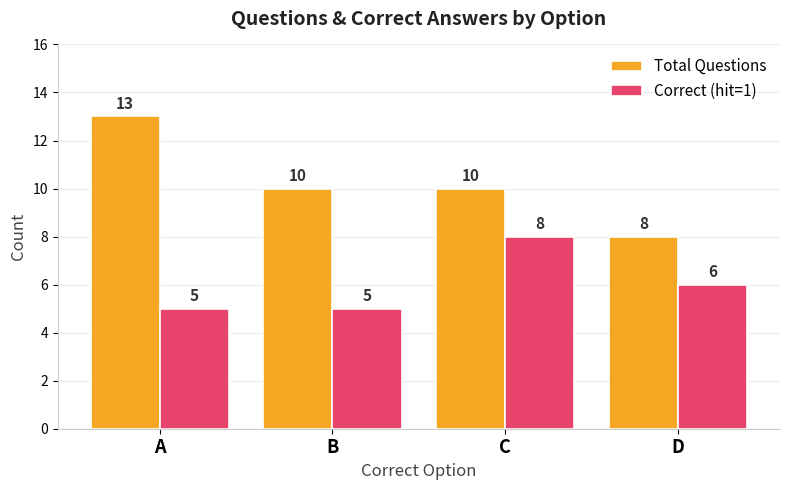

List the series in order of their overall mean, lowest first.

Correct (hit=1), Total Questions